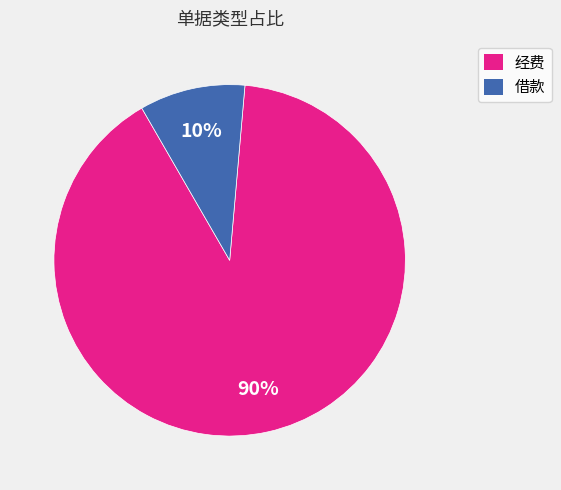

Count the number of slices in the pie.

2